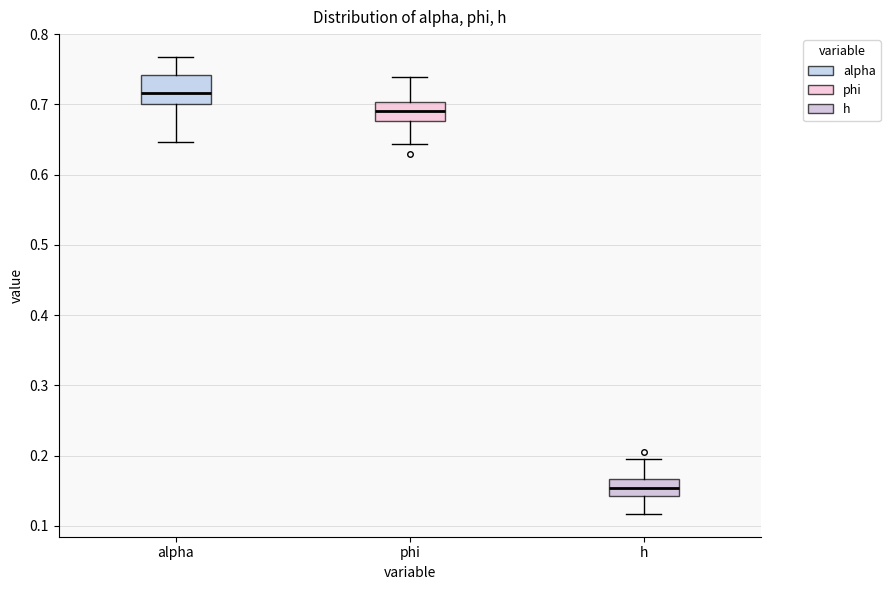

Which box's median line is the highest?

alpha